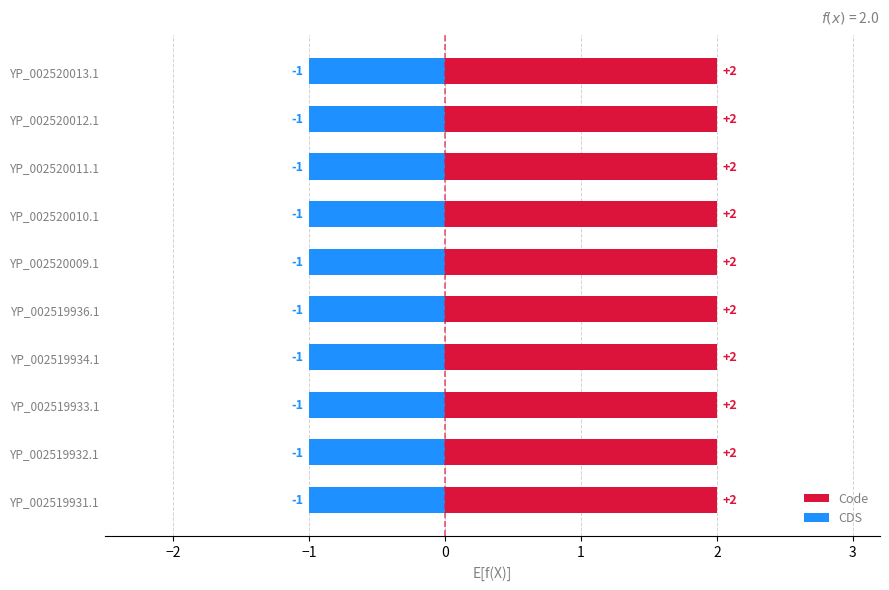

What is the approximate value of Code at YP_002519933.1?

2